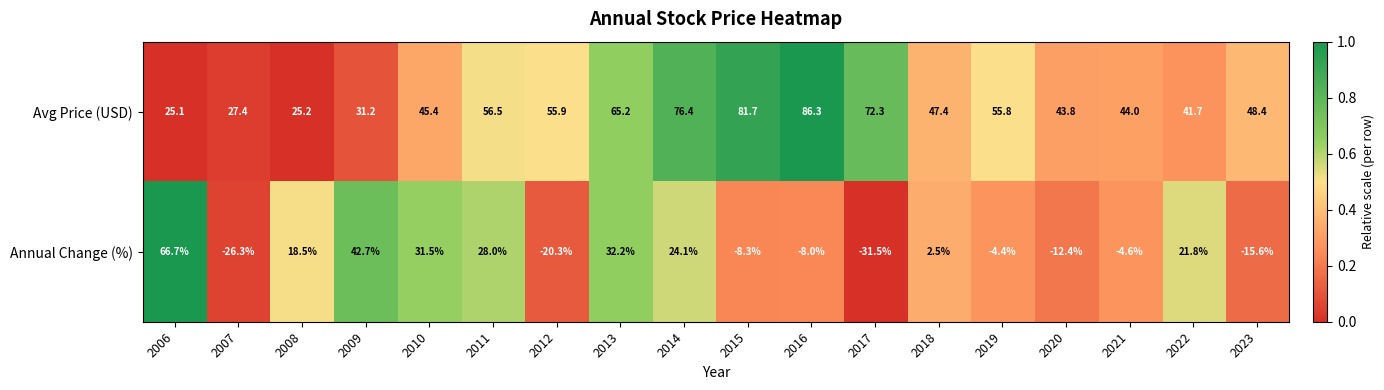

Rank the series at 2013 from lowest to highest value.

Annual Change (%), Avg Price (USD)